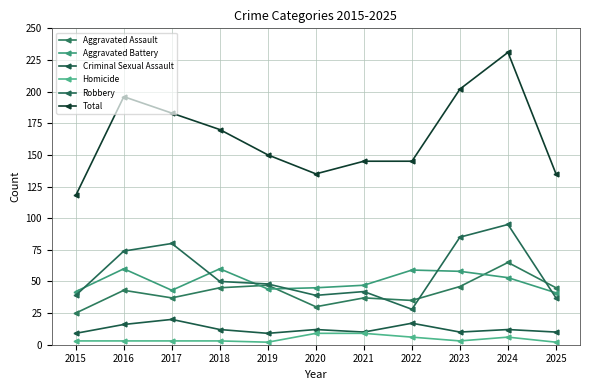

What is the difference between the maximum and minimum values in the Aggravated Battery series?

19